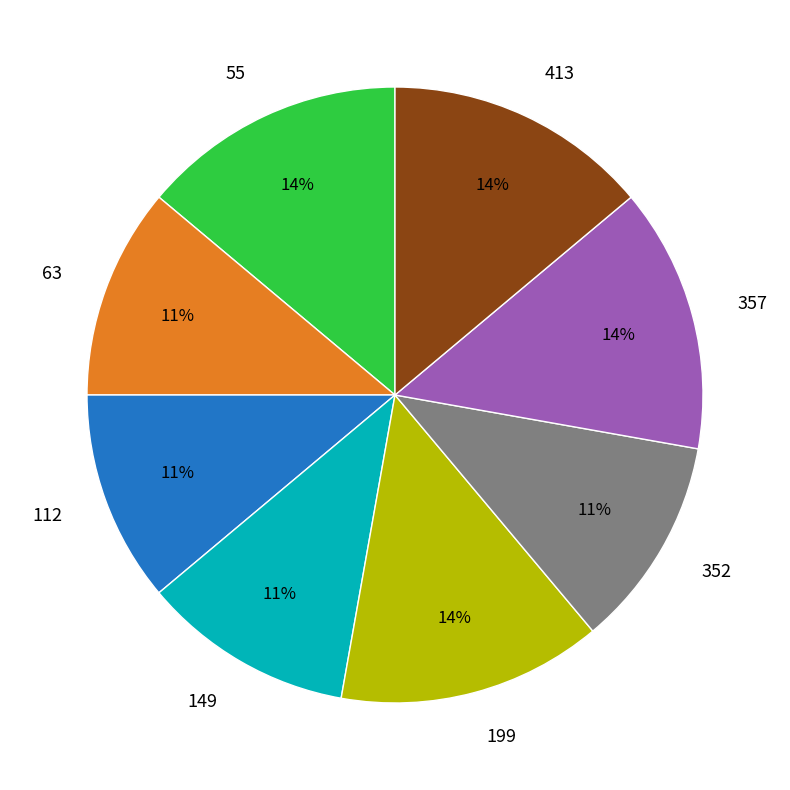

Is there a majority slice in this chart?

No